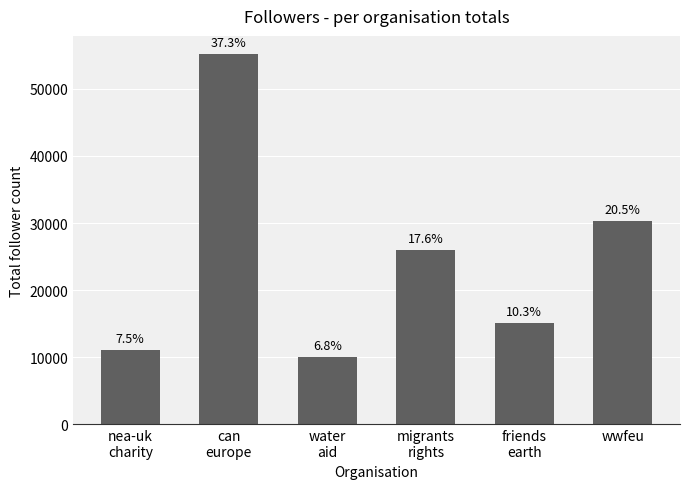

At which label does the data first exceed 26011?

can
europe